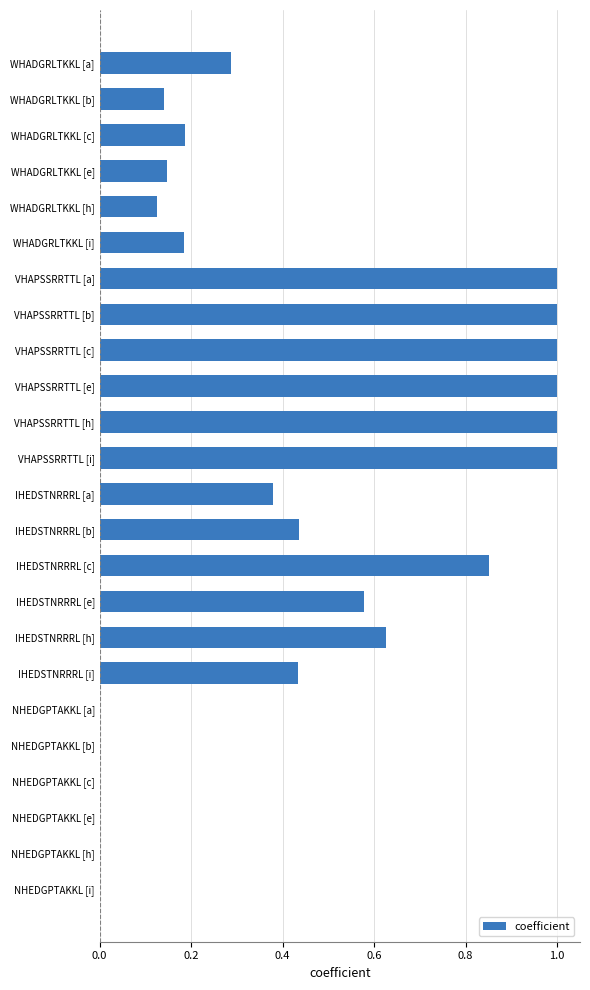

The value at VHAPSSRRTTL [c] is 1.6. True or false?

False